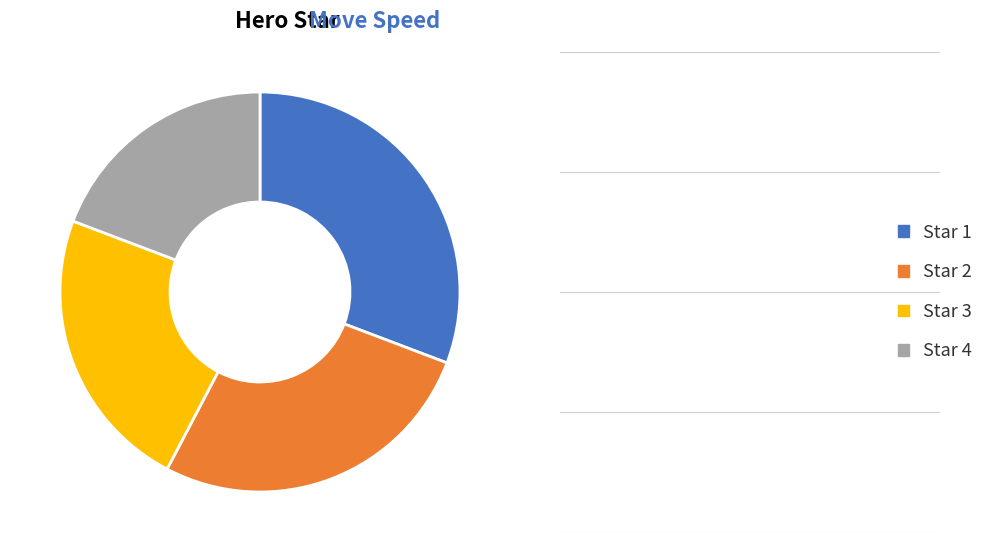

Is it true that Star 3 is 36% of the pie?

False